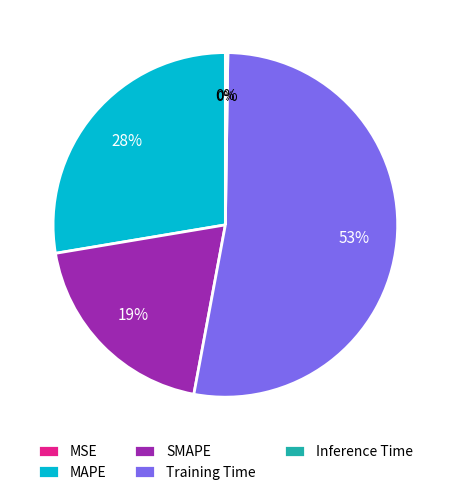

To the nearest percent, what is the difference between the largest and smallest slice percentages?

53%